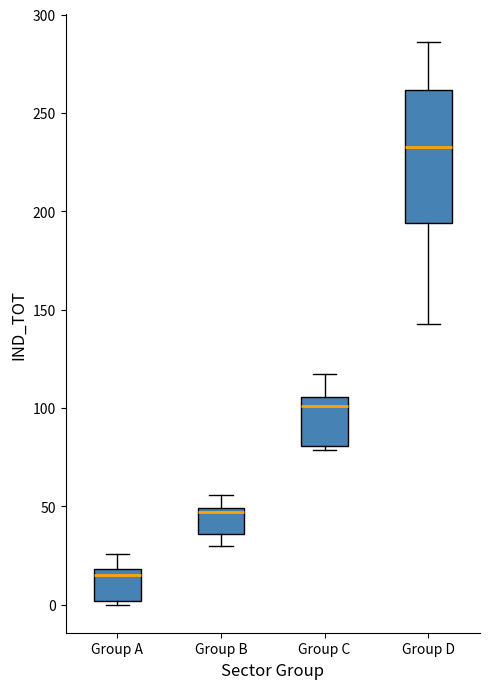

Reading left to right, transcribe this box plot: for each box, give where its median line is, the range the box spans, and where its two whiskers end, as read against the y-axis. The values are not printed on the chart, so give them approximately, as read against the axis.

Group A: median 15, box 0 to 20, whiskers 0 (just below the box's lower edge) to 25
Group B: median 45, box 35 to 50, whiskers 30 to 55
Group C: median 100, box 80 to 105, whiskers 80 (just below the box's lower edge) to 115
Group D: median 235, box 195 to 260, whiskers 140 to 285